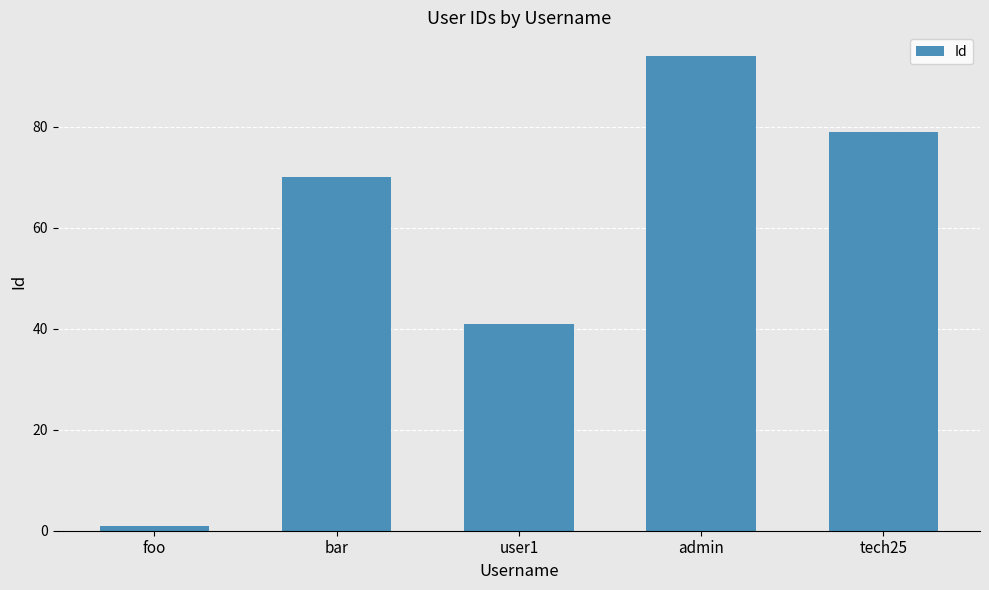

What is the difference between the second highest and minimum values?

78